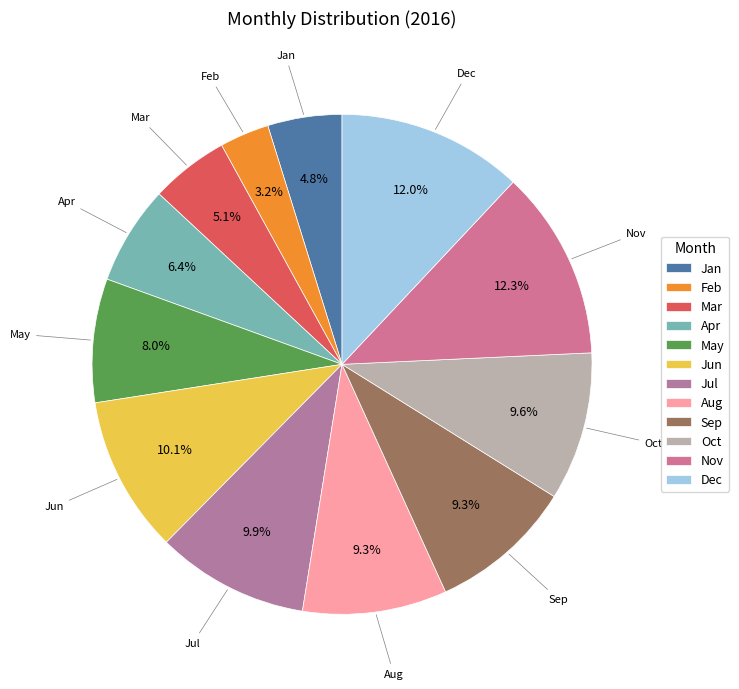

Between Aug and May, which is larger?

Aug